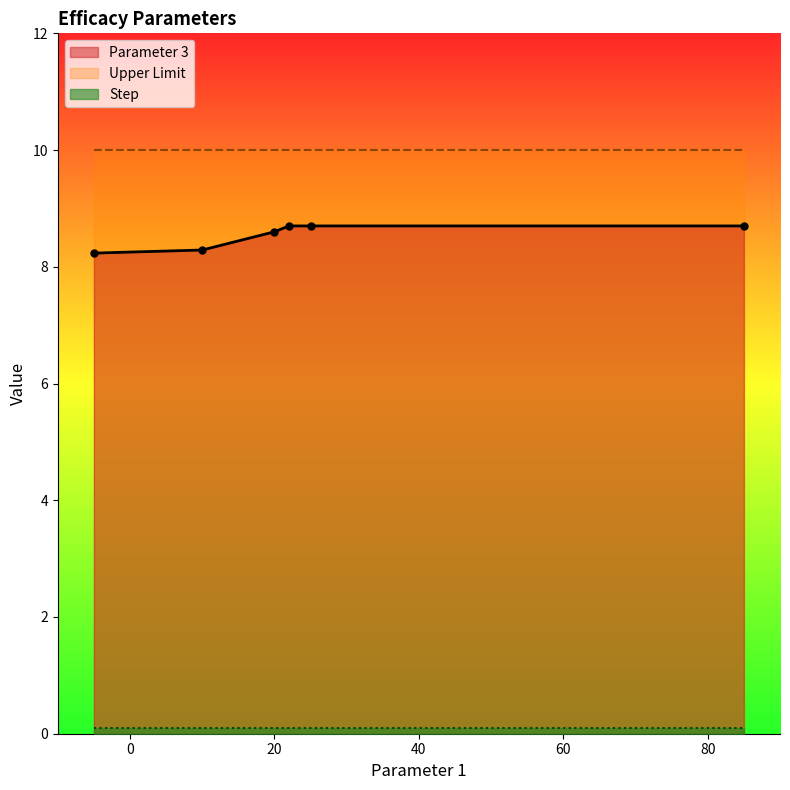

True or false: Parameter 3 has more than 2 interior local peaks.

False